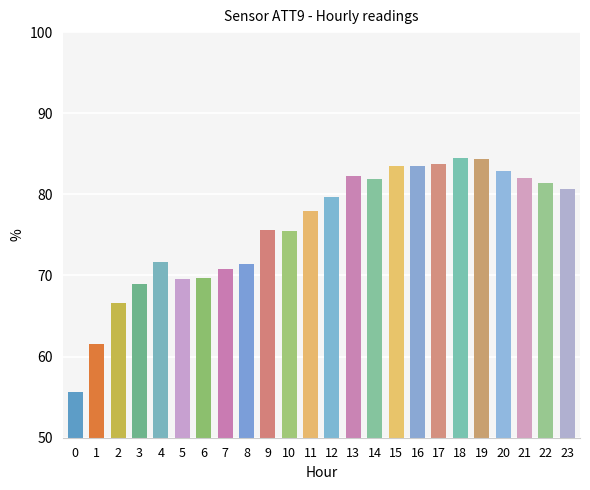

How many data points does each series have?

24